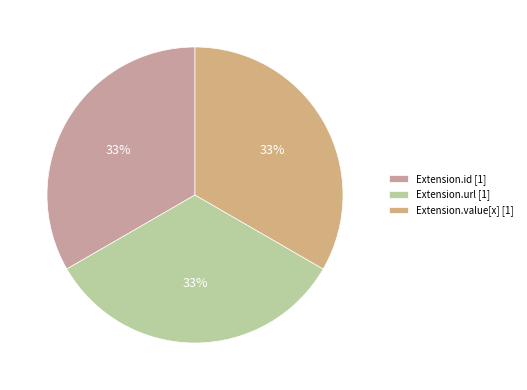

How many segments does this pie chart have?

3